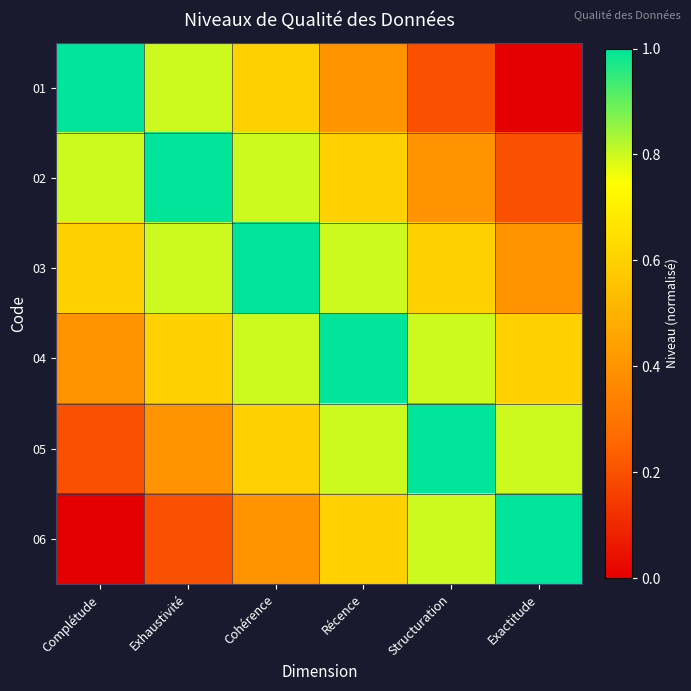

Reading left to right, extract all data points from this chart.

01: Complétude=1.0	Exhaustivité=0.8	Cohérence=0.6	Récence=0.4	Structuration=0.2	Exactitude=0.0
02: Complétude=0.8	Exhaustivité=1.0	Cohérence=0.8	Récence=0.6	Structuration=0.4	Exactitude=0.2
03: Complétude=0.6	Exhaustivité=0.8	Cohérence=1.0	Récence=0.8	Structuration=0.6	Exactitude=0.4
04: Complétude=0.4	Exhaustivité=0.6	Cohérence=0.8	Récence=1.0	Structuration=0.8	Exactitude=0.6
05: Complétude=0.2	Exhaustivité=0.4	Cohérence=0.6	Récence=0.8	Structuration=1.0	Exactitude=0.8
06: Complétude=0.0	Exhaustivité=0.2	Cohérence=0.4	Récence=0.6	Structuration=0.8	Exactitude=1.0